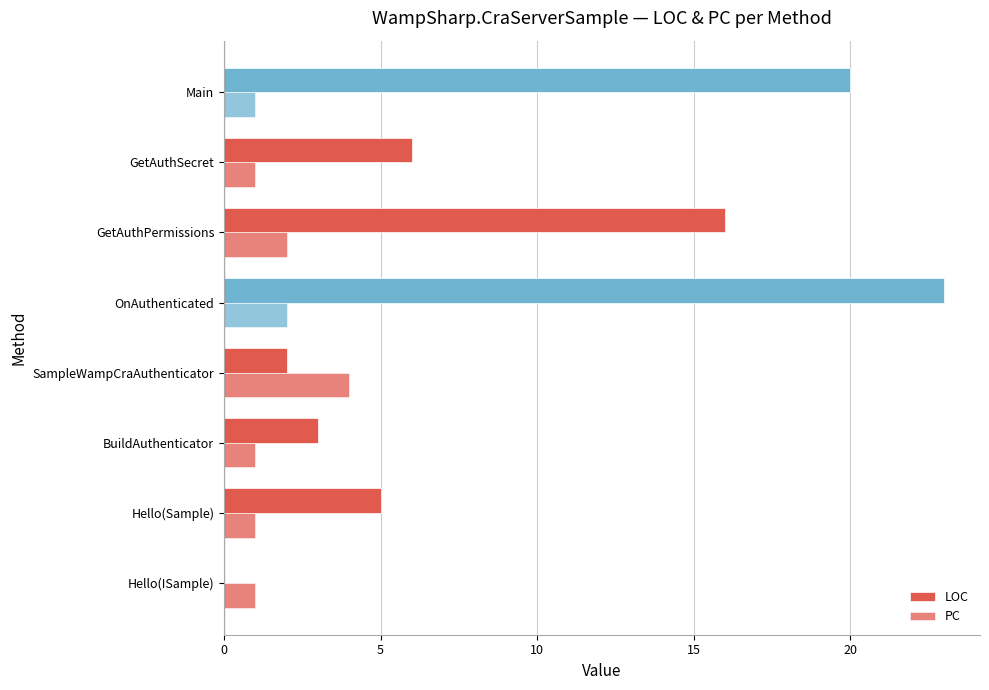

How many distinct data groups are displayed?

2